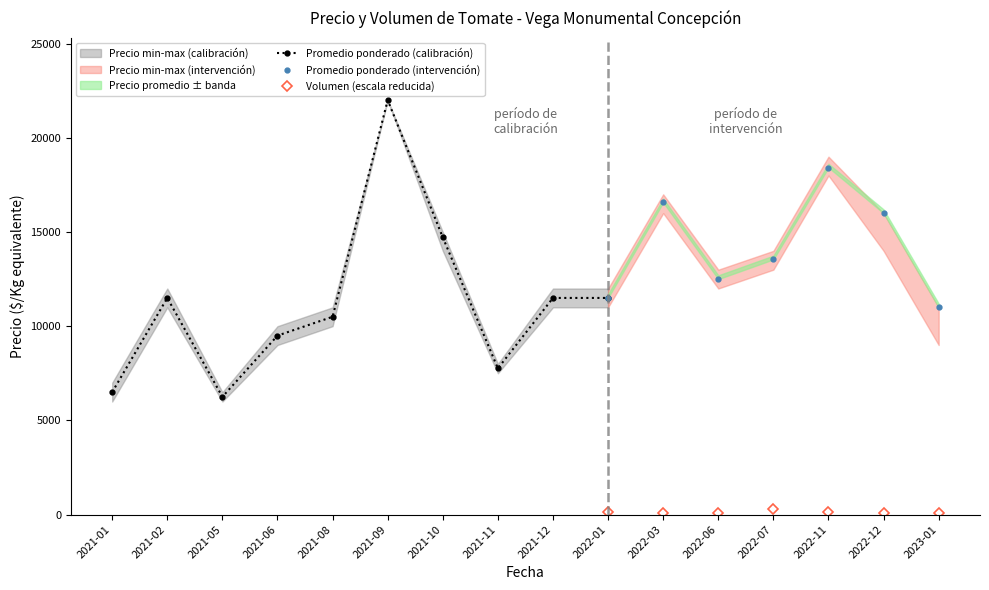

What value does the Precio máximo series have at 2022-01?

12000